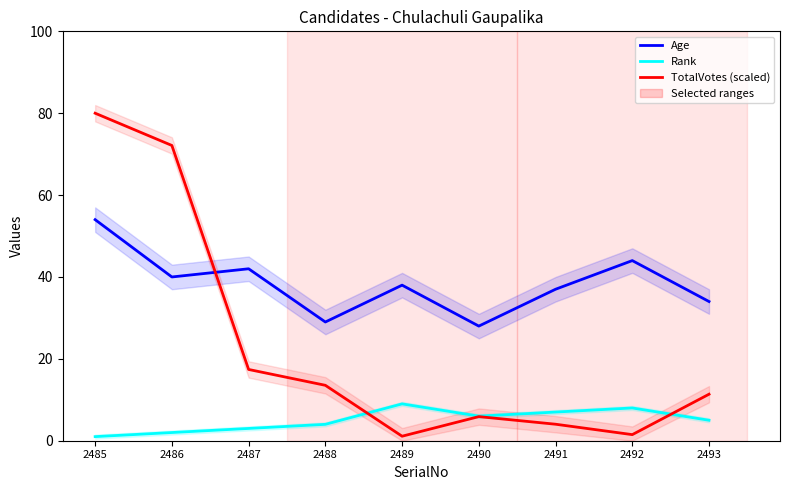

What is the minimum value shown in the chart?

1.0